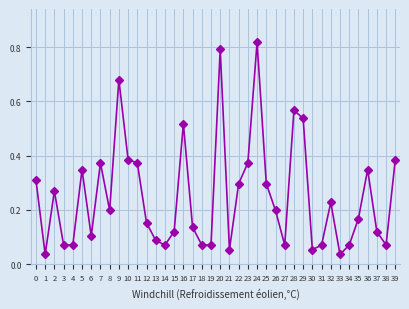

True or false: the data has more than 1 interior local peaks.

True